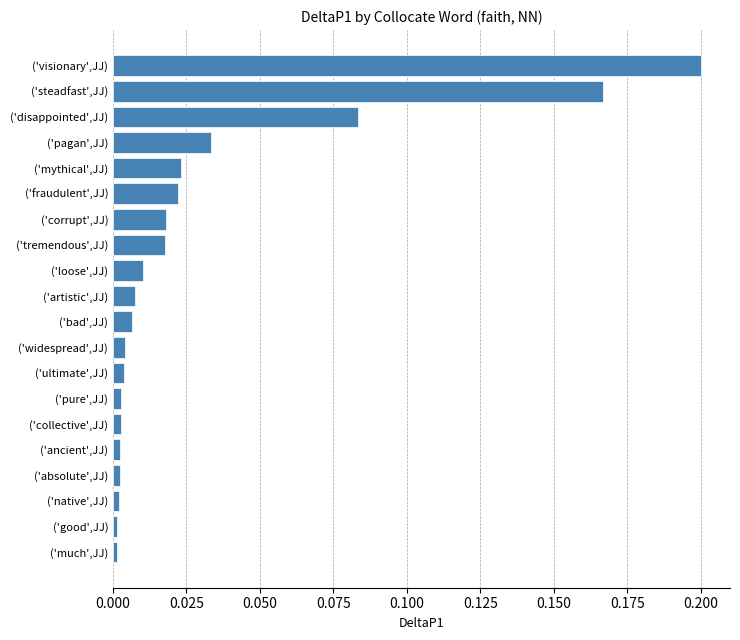

Are the bars grouped side by side (vs. stacked)?

No